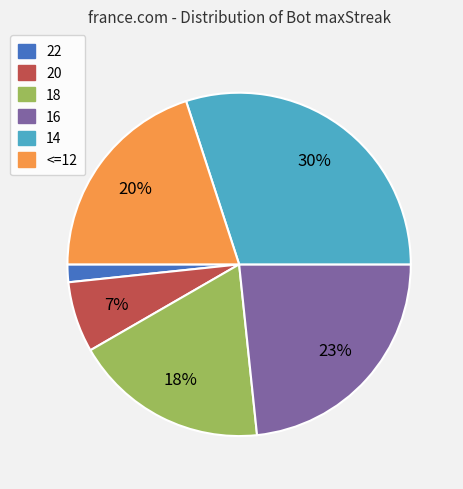

What is the smallest slice in the pie chart?

22